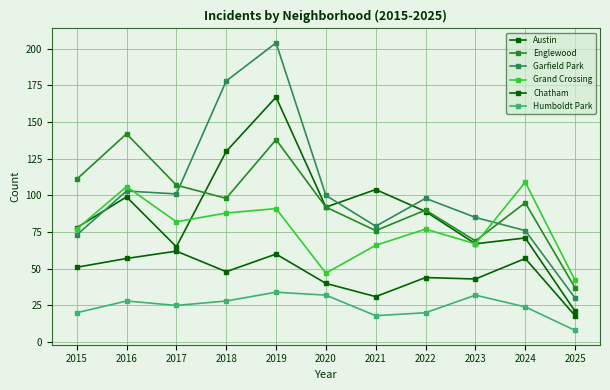

Does the chart have visible grid lines?

Yes